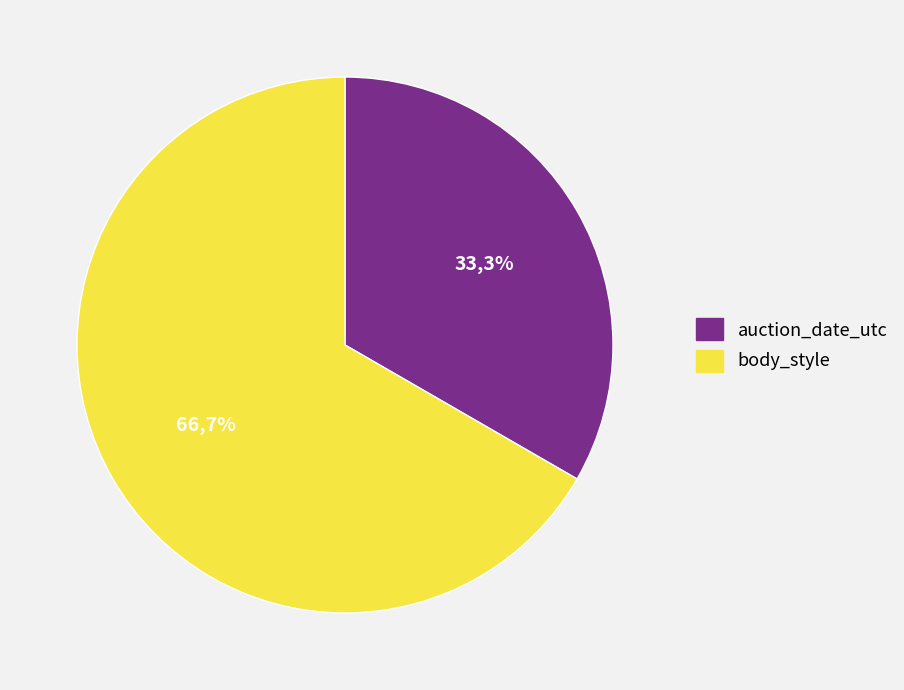

Between body_style and auction_date_utc, which is larger?

body_style